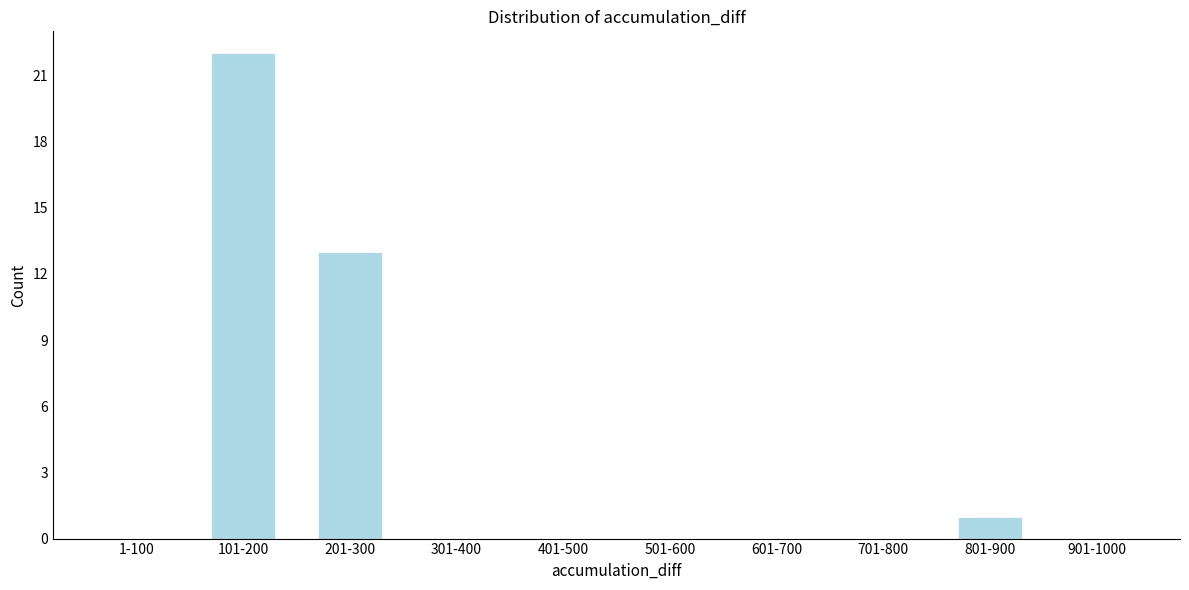

Reading left to right, what are all the values shown in this chart?

1-100=0	101-200=22	201-300=13	301-400=0	401-500=0	501-600=0	601-700=0	701-800=0	801-900=1	901-1000=0